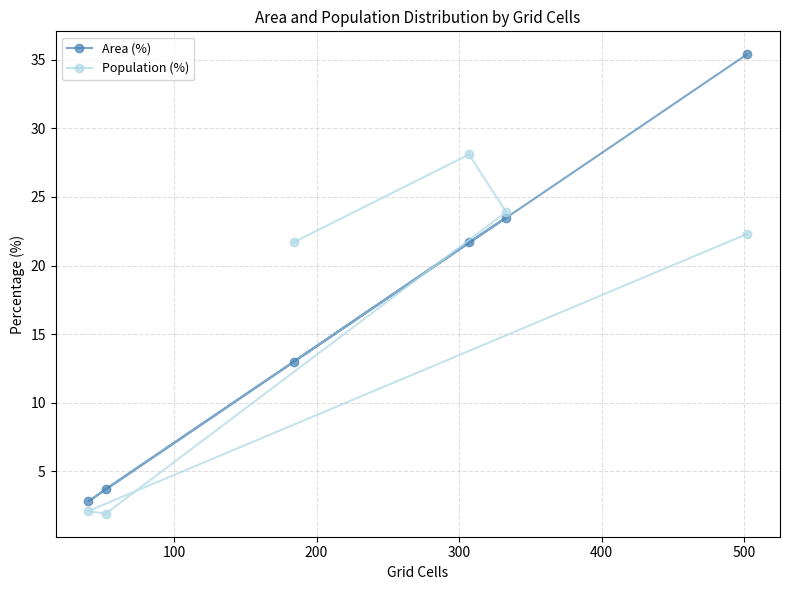

How many interior local peaks does the Population (%) series have?

1